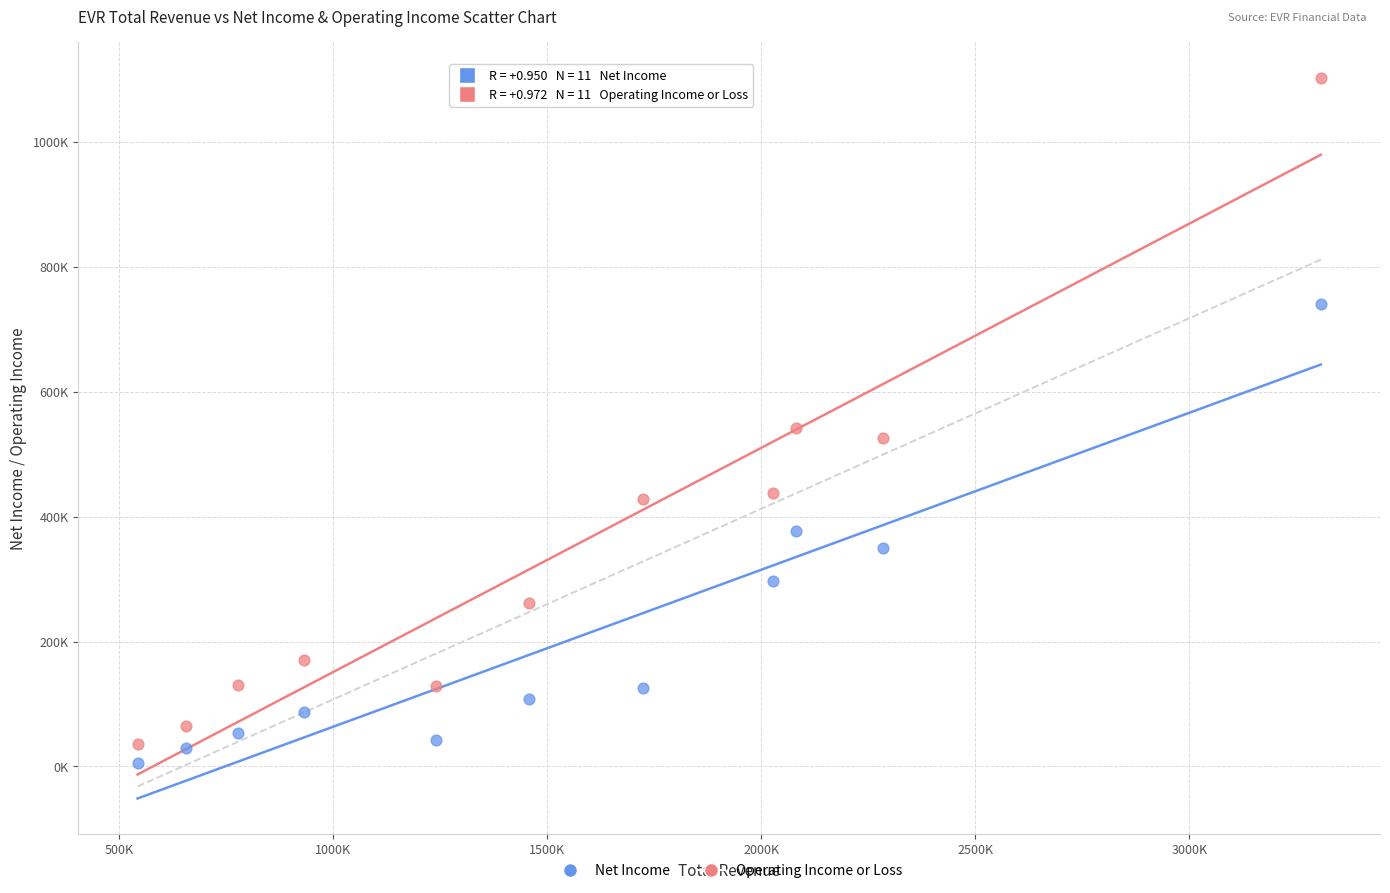

What are all the series names shown in the legend?

Net Income, Operating Income or Loss